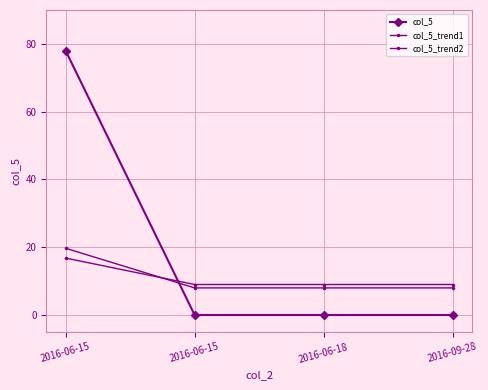

List the series in order of their peak value, highest first.

col_5, col_5_trend1, col_5_trend2